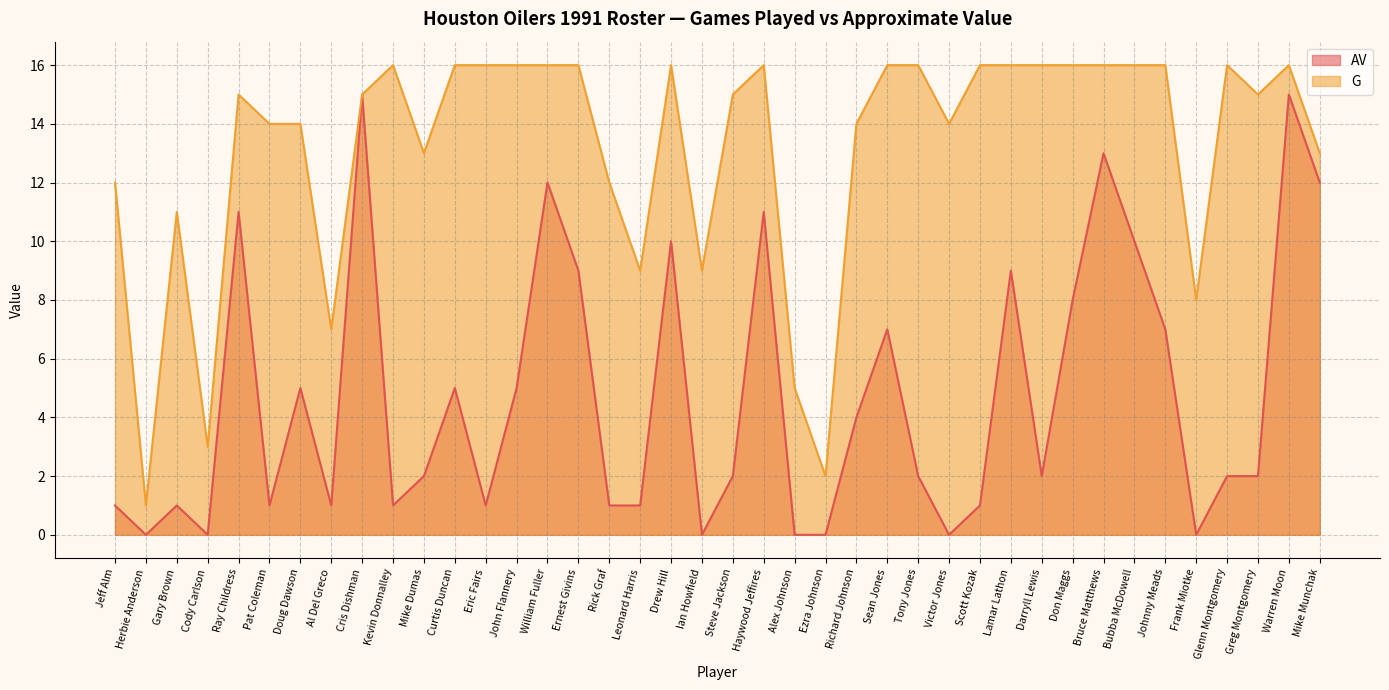

Which series changed the most between Mike Dumas and Darryll Lewis?

G